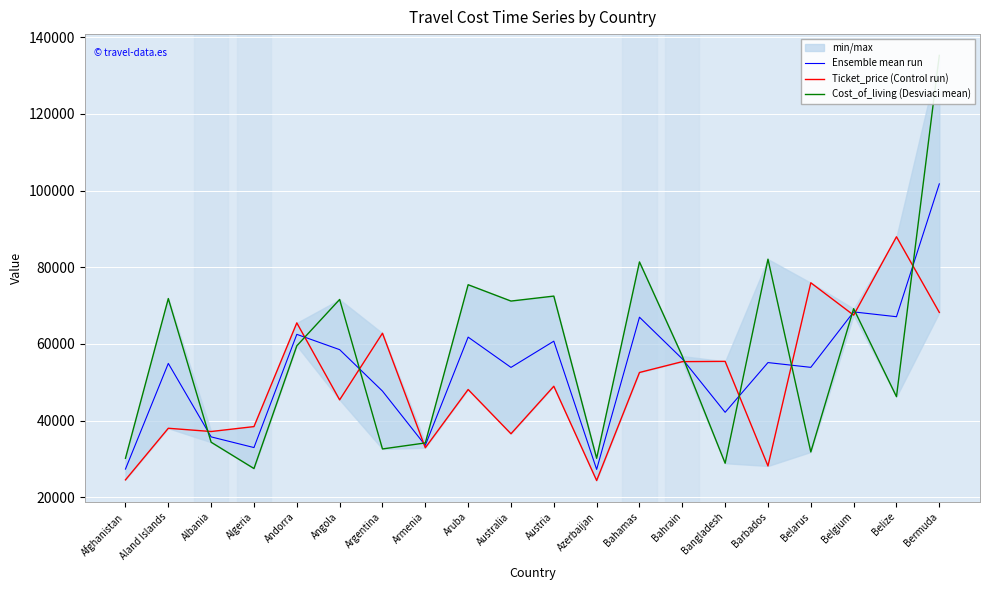

What is the difference between the Ensemble mean run values at Argentina and Belarus?

6192.0